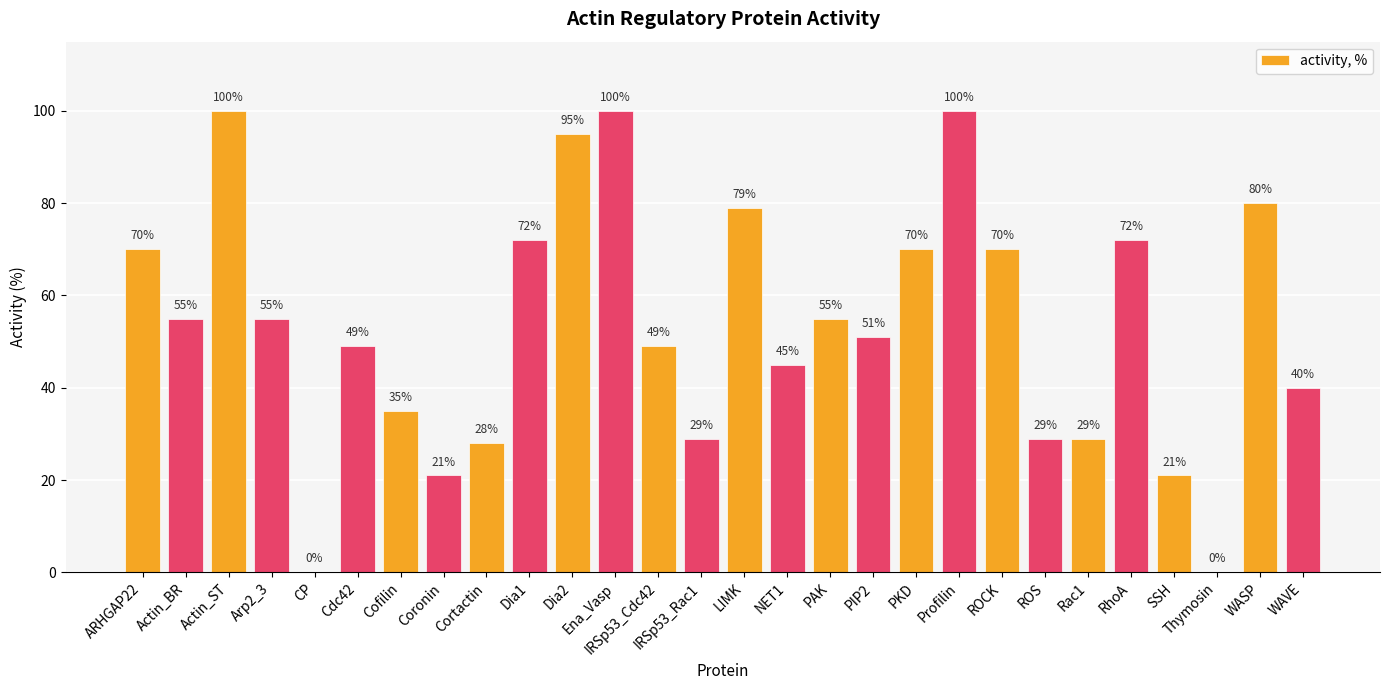

The chart shows a value of 100 at Actin_ST. True or false?

True